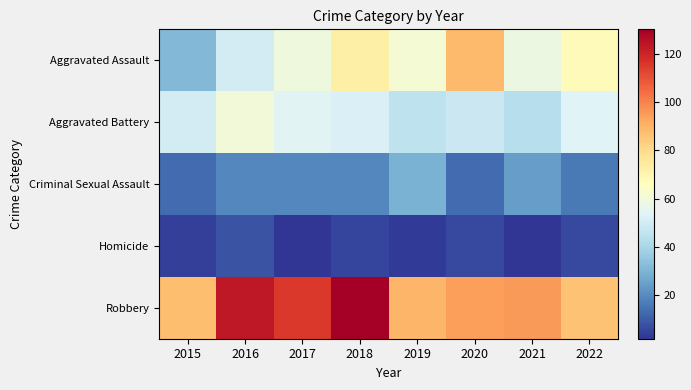

Count the number of categories in the chart.

8